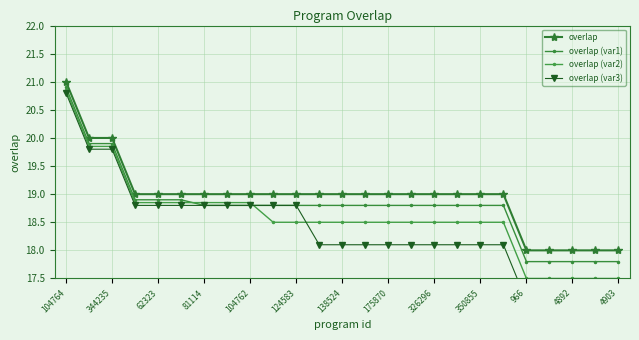

How many lines are shown in the chart?

4